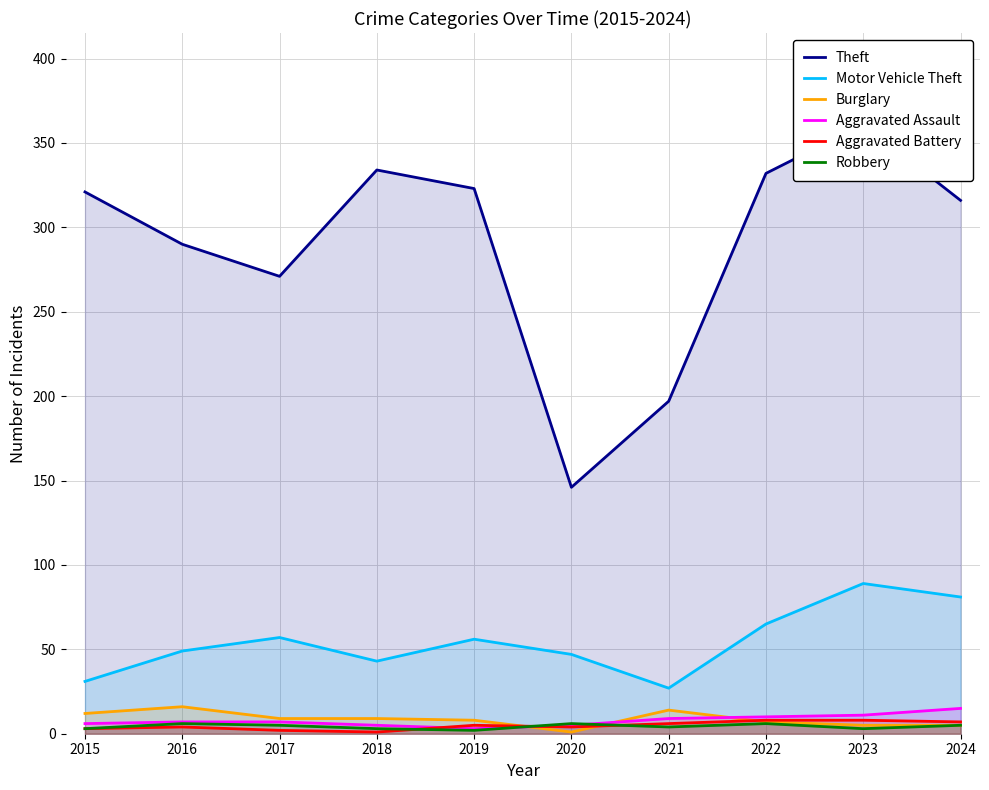

What is the spread (max minus min) of values at 2024?

311